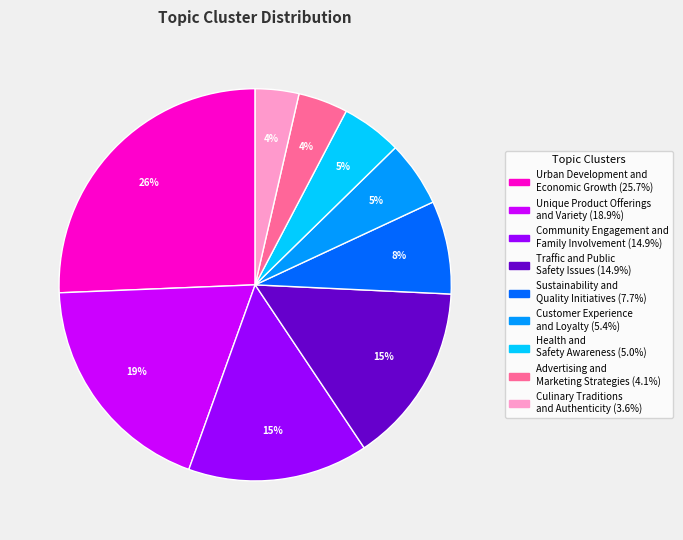

Combined, do Sustainability and Quality Initiatives and Health and Safety Awareness account for over 50%?

No